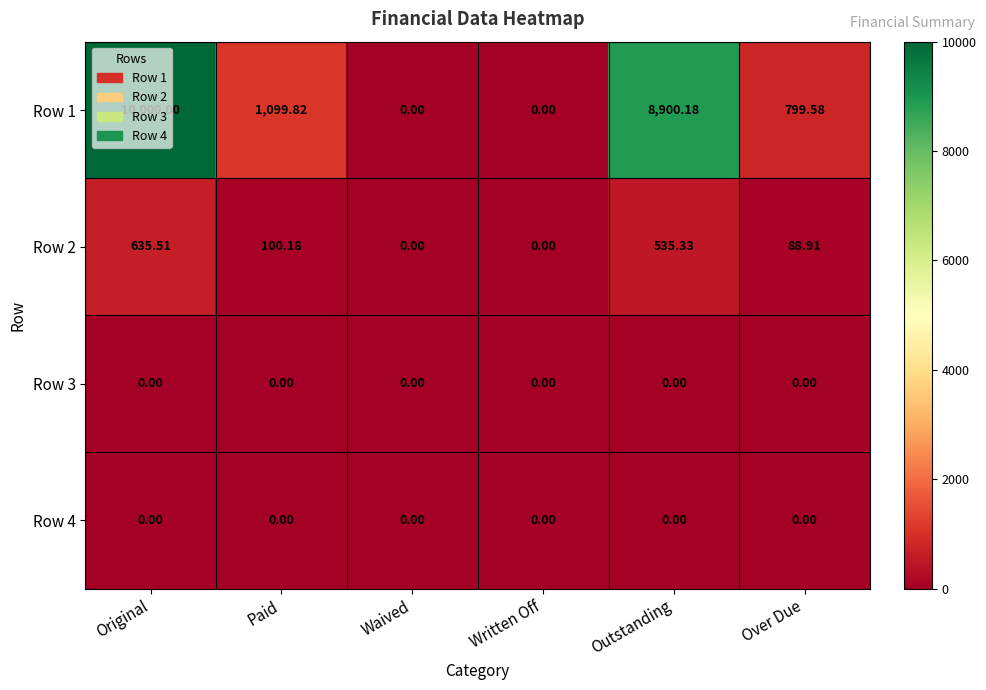

At which category is the sum across all series the highest?

Original